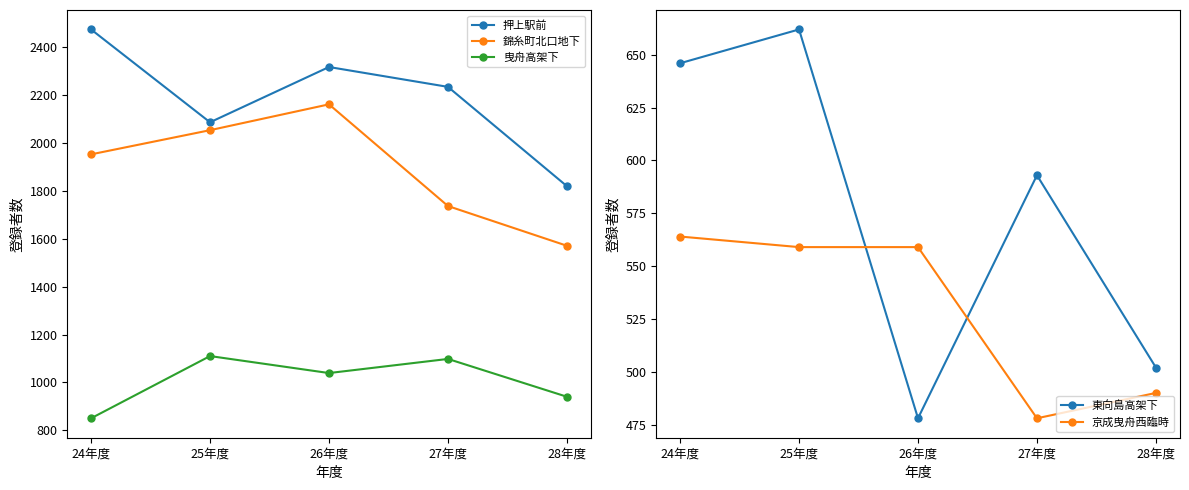

True or false: 錦糸町北口地下 and 押上駅前 intersect in this chart.

False